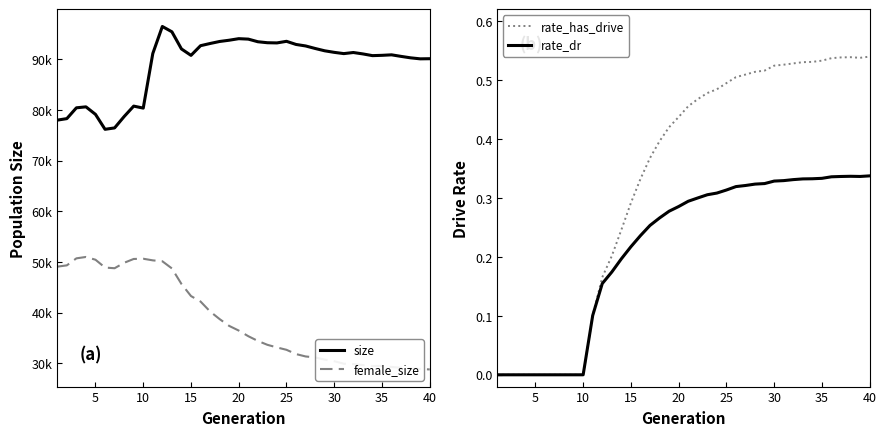

Which series has the largest range (max minus min)?

female_size